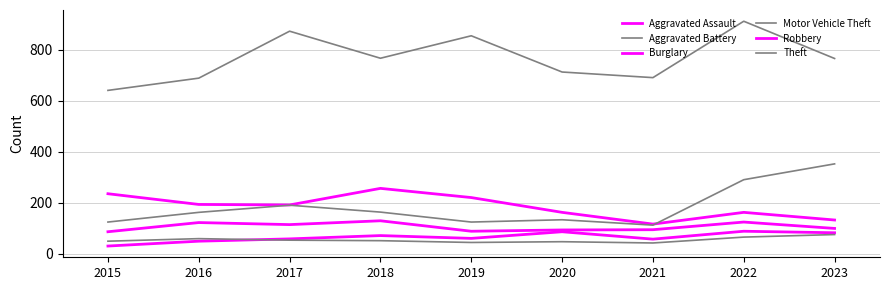

How many lines are shown in the chart?

6